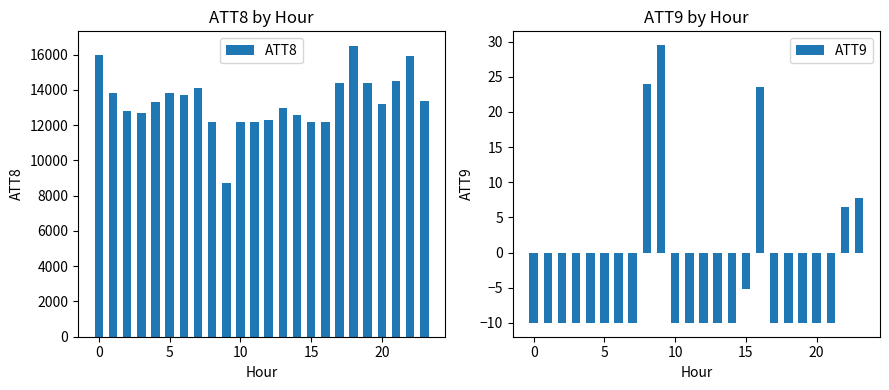

What is the difference between the second highest and second lowest values in the ATT9 series?

34.0